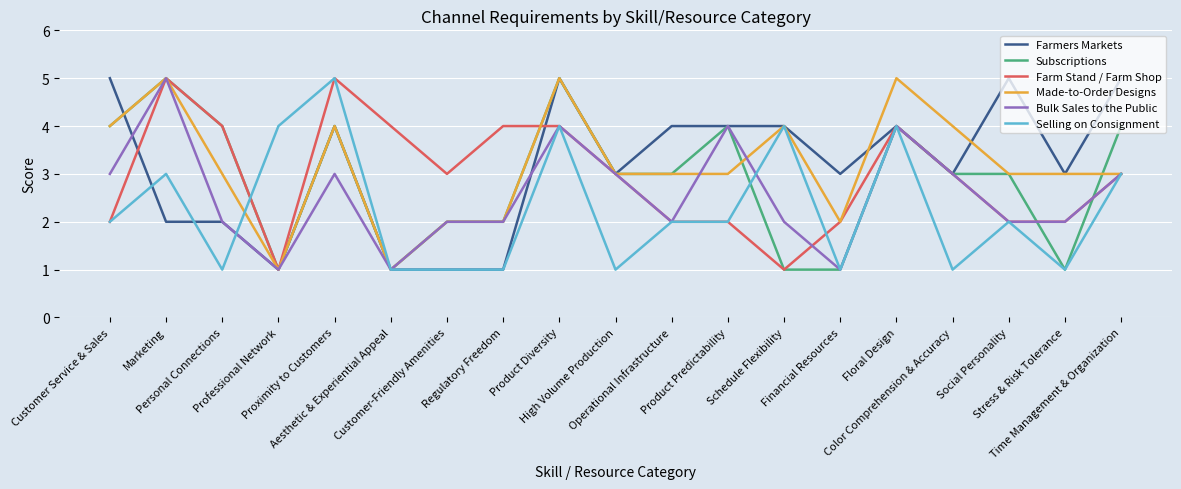

The value of Bulk Sales to the Public at High Volume Production is 3. True or false?

True